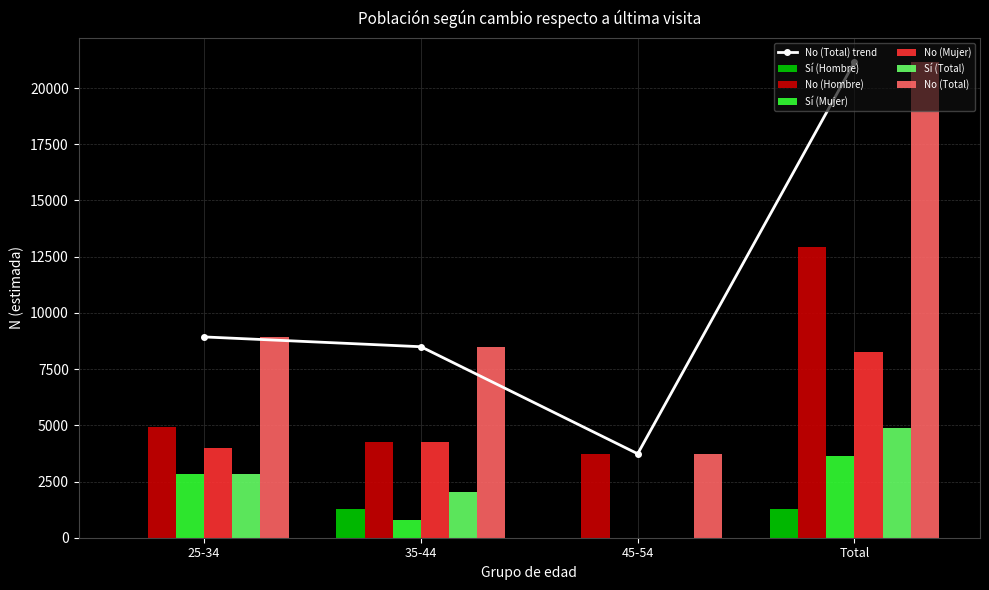

How many data points in No (Total) are above 8930?

1